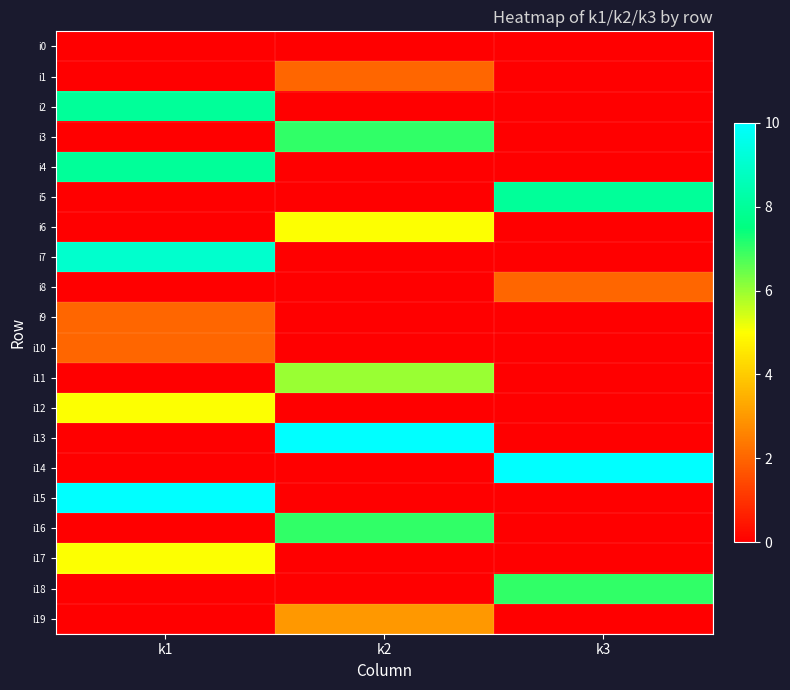

Reading right to left, what are all the values shown in this chart?

i0: k3=0	k2=0	k1=0
i1: k3=0	k2=2	k1=0
i2: k3=0	k2=0	k1=8
i3: k3=0	k2=7	k1=0
i4: k3=0	k2=0	k1=8
i5: k3=8	k2=0	k1=0
i6: k3=0	k2=5	k1=0
i7: k3=0	k2=0	k1=9
i8: k3=2	k2=0	k1=0
i9: k3=0	k2=0	k1=2
i10: k3=0	k2=0	k1=2
i11: k3=0	k2=6	k1=0
i12: k3=0	k2=0	k1=5
i13: k3=0	k2=10	k1=0
i14: k3=10	k2=0	k1=0
i15: k3=0	k2=0	k1=10
i16: k3=0	k2=7	k1=0
i17: k3=0	k2=0	k1=5
i18: k3=7	k2=0	k1=0
i19: k3=0	k2=3	k1=0